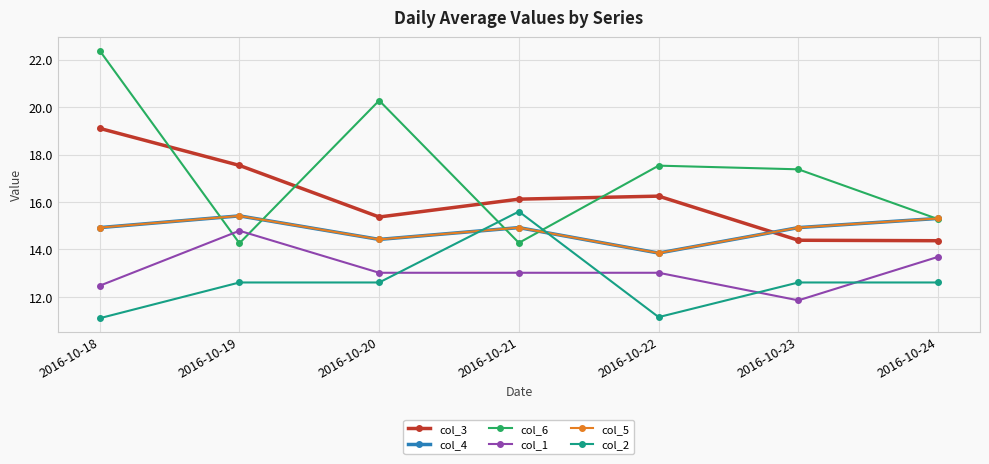

Is this an area chart (filled region under the line)?

No